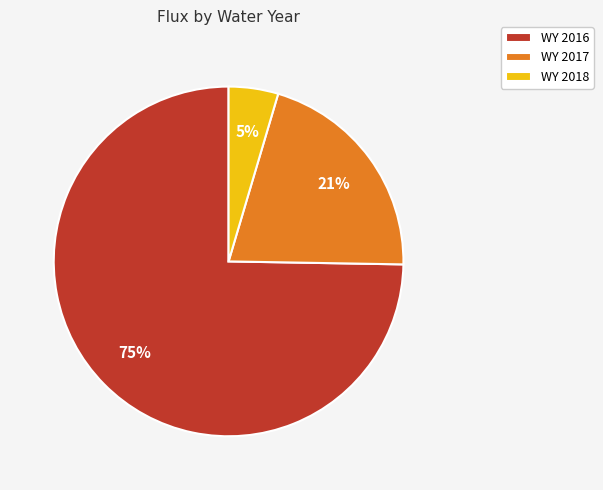

Combined, do WY 2016 and WY 2018 account for over 50%?

Yes